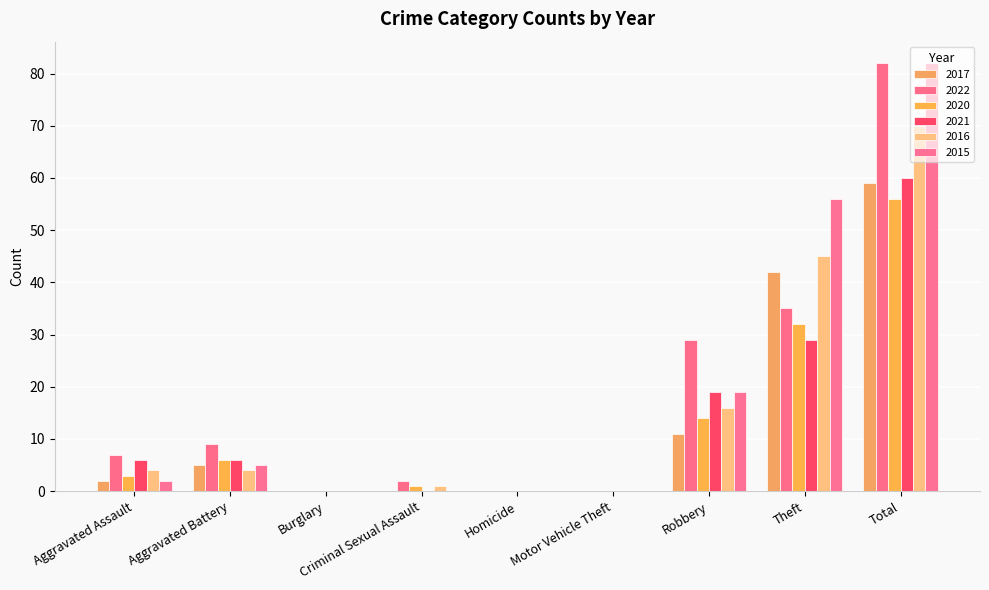

Between Robbery and Burglary, which is larger?

Robbery